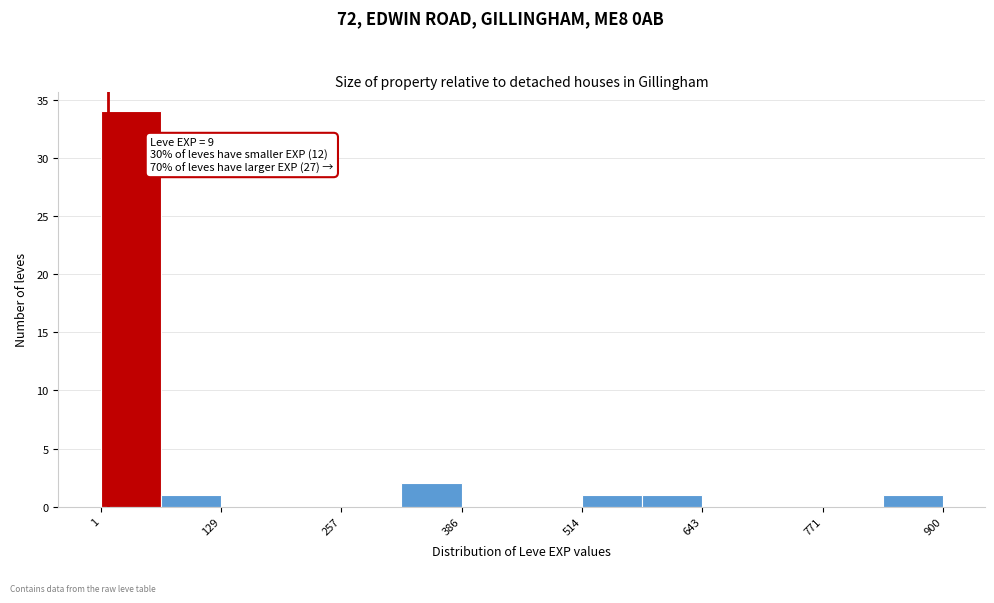

Around what value on the x-axis is the tallest bar? Give the approximate position of its centre, as read against the axis.

40